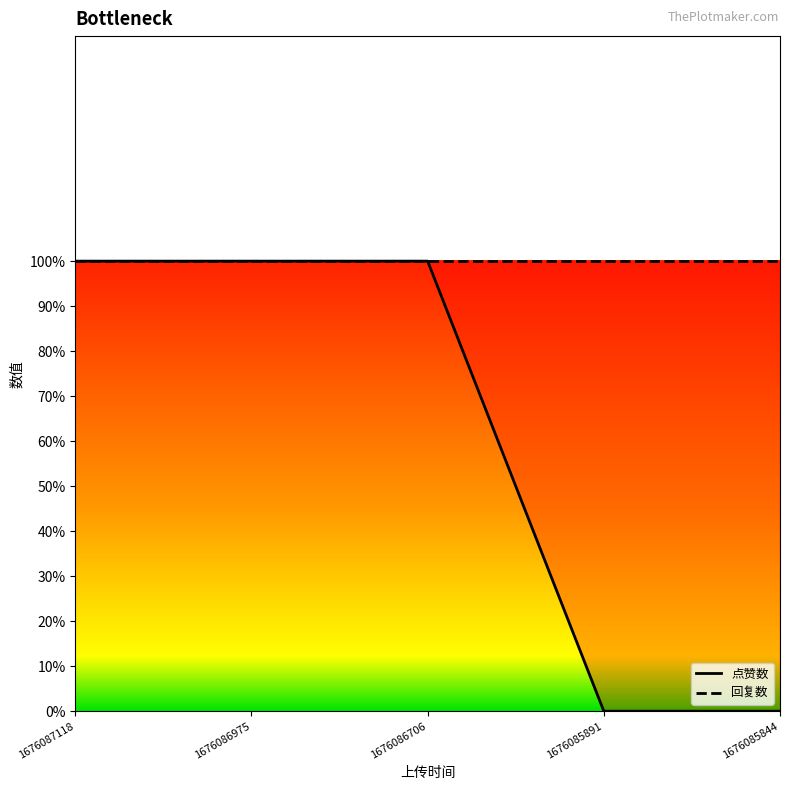

What is the difference between the second highest and minimum values?

1